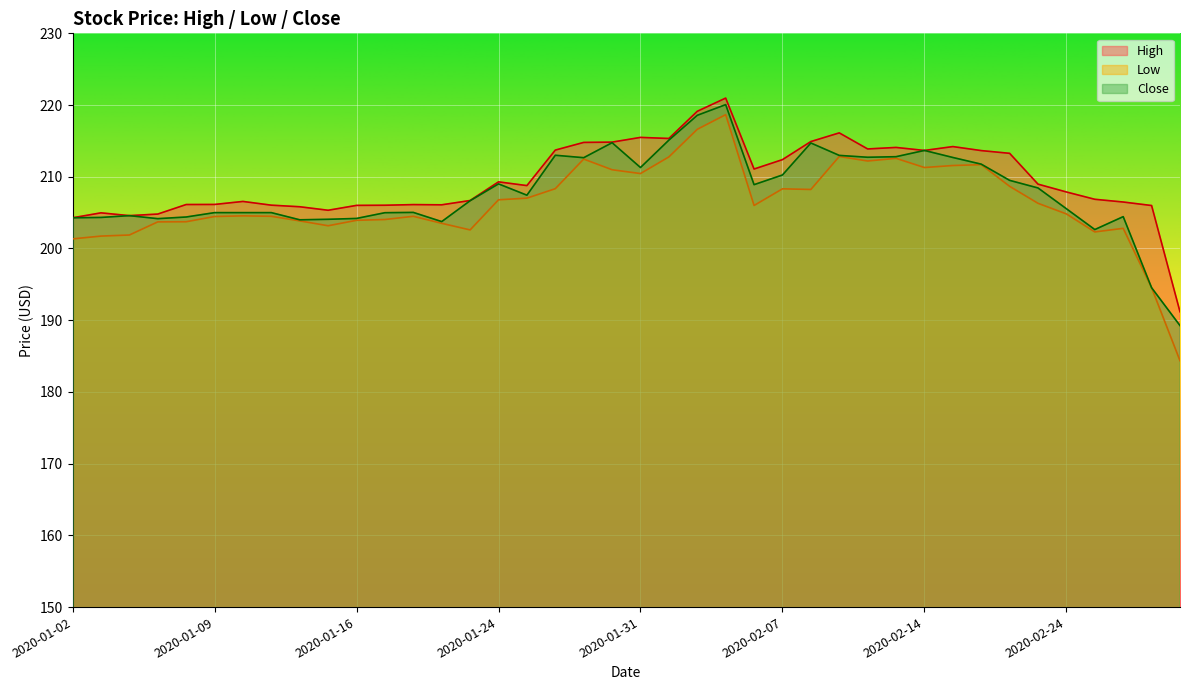

What is the average value of the Close series?

207.9